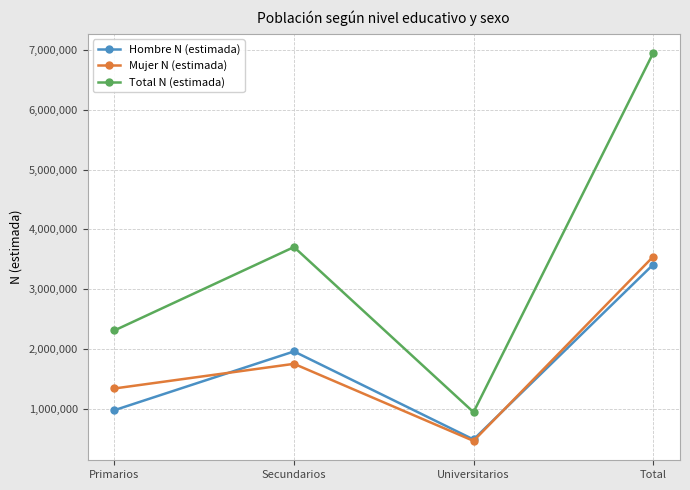

After their last crossing, which series has the higher values: Hombre N (estimada) or Mujer N (estimada)?

Mujer N (estimada)